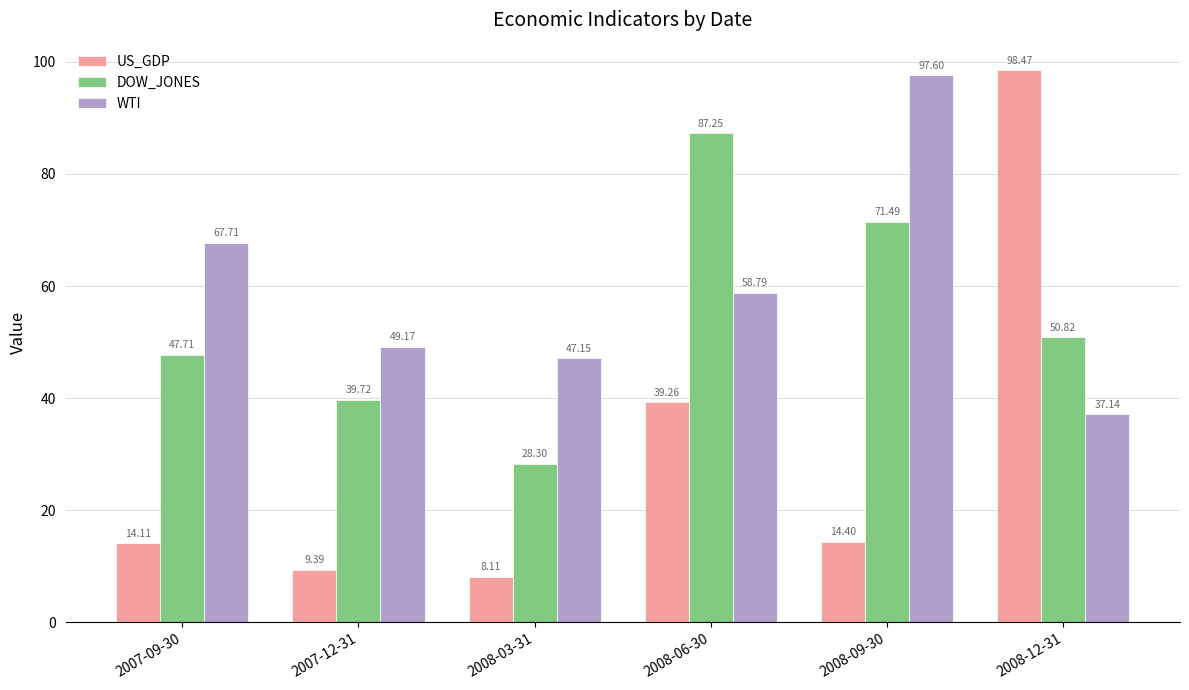

What is the spread (max minus min) of values at 2008-12-31?

61.3